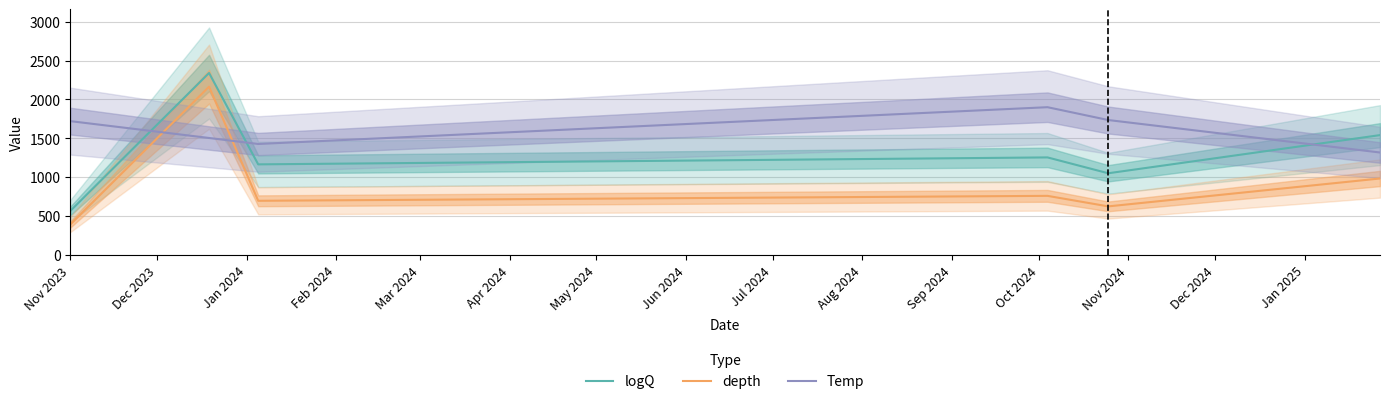

True or false: logQ and depth cross at least once.

False